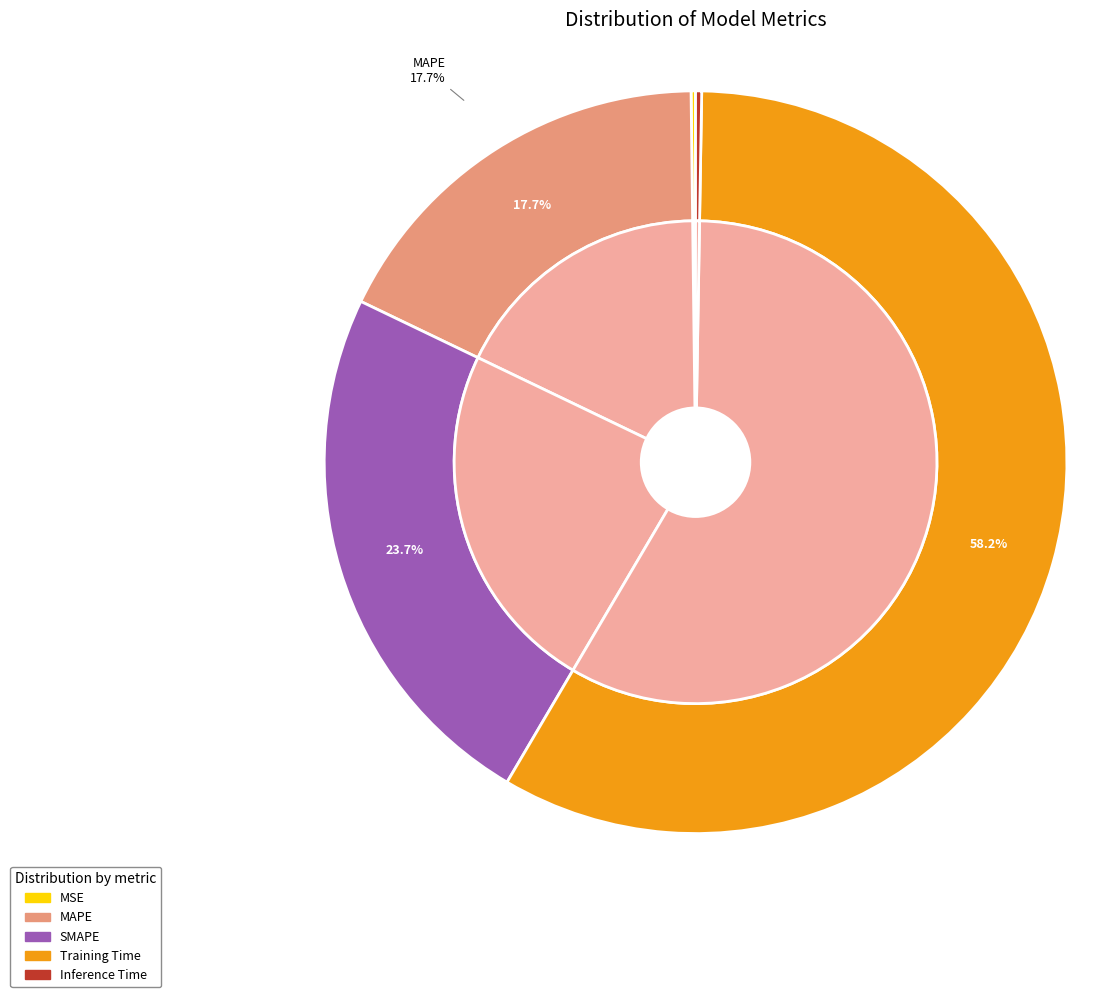

Which has a higher value, Inference Time or MAPE?

MAPE